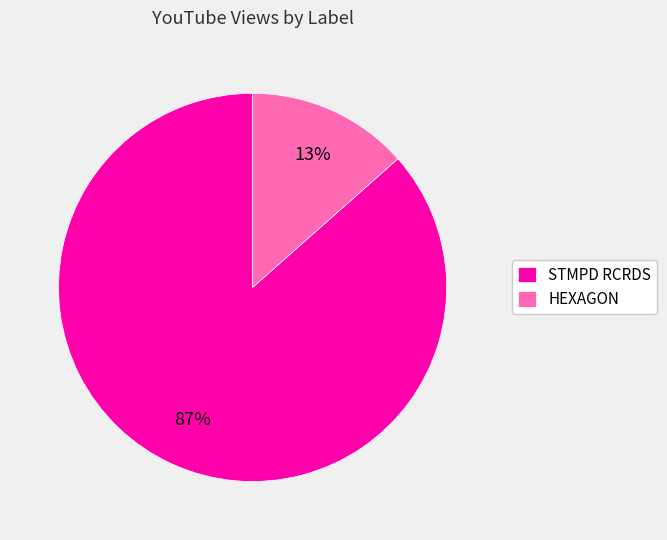

Which has a higher value, STMPD RCRDS or HEXAGON?

STMPD RCRDS